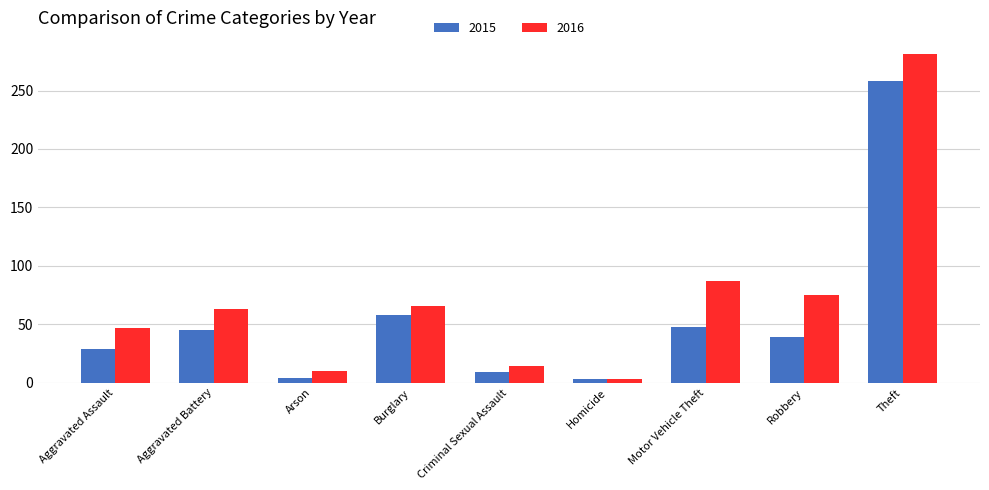

What is the approximate value of 2015 at Motor Vehicle Theft?

48